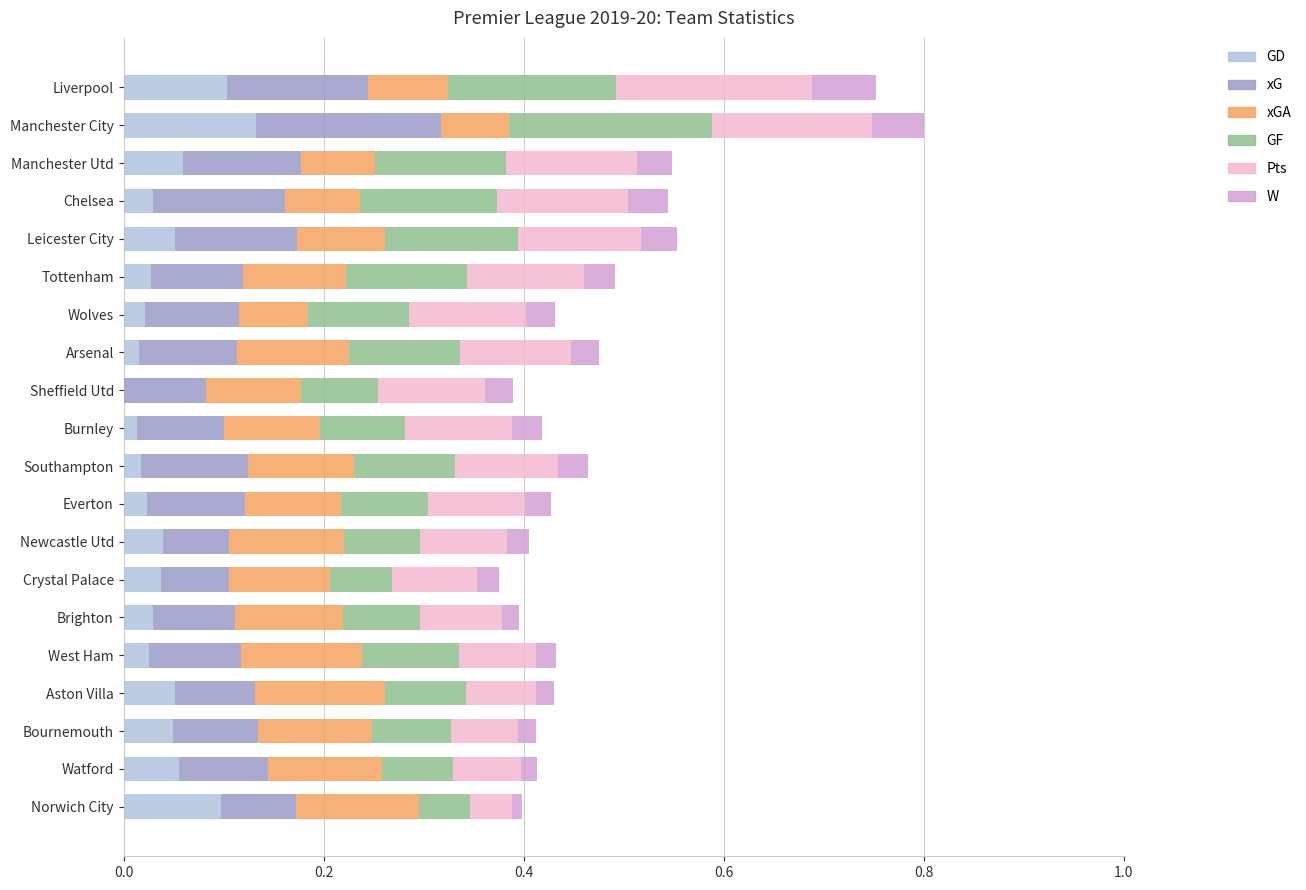

At which label does GD reach its peak?

Manchester City